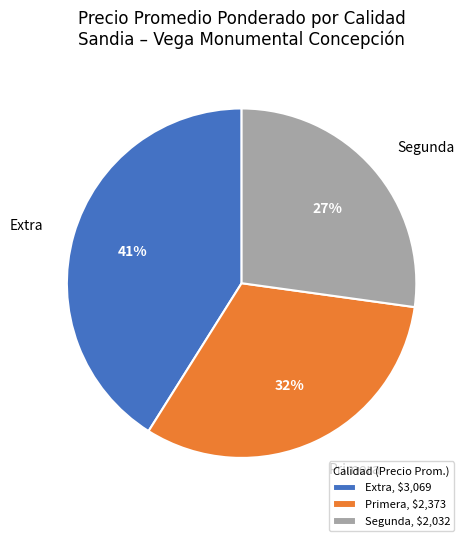

Is it true that Extra is 35% of the pie?

False